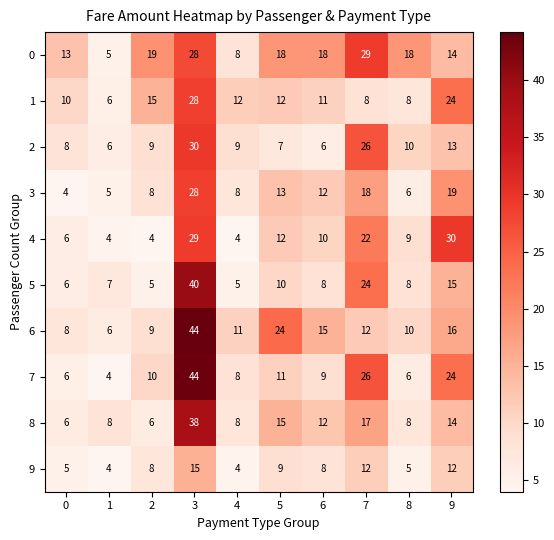

Between 2 and 9, which series saw the biggest shift?

4